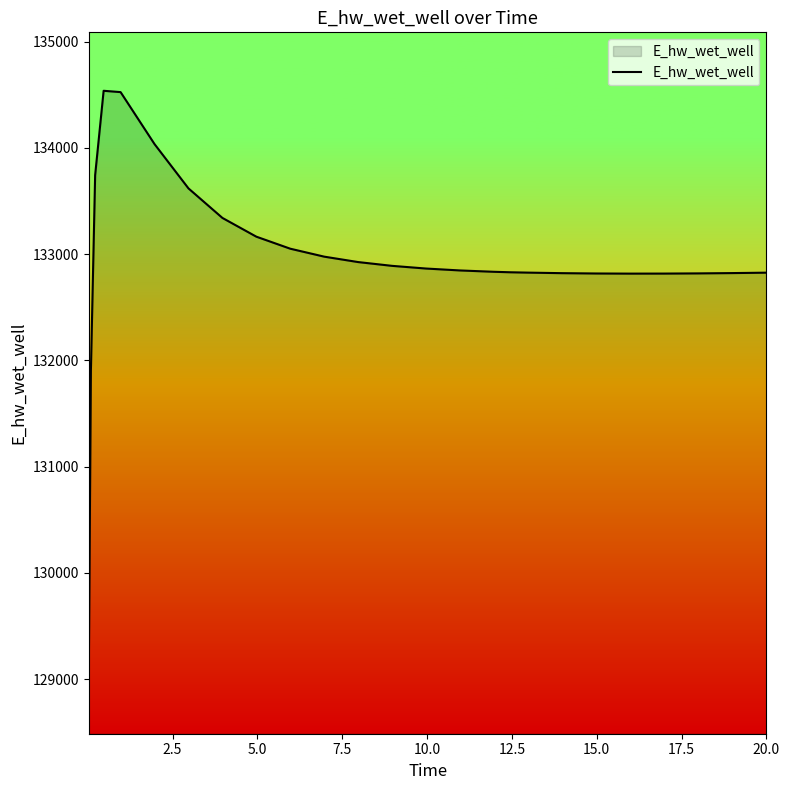

What is the smallest value displayed?

129036.7